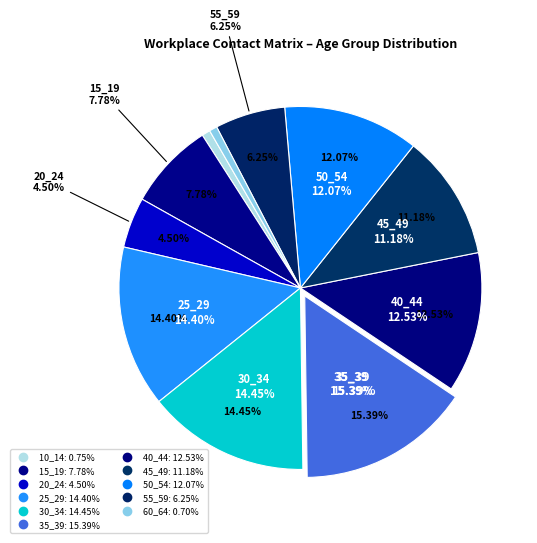

Which category has the smallest portion of the pie?

60_64